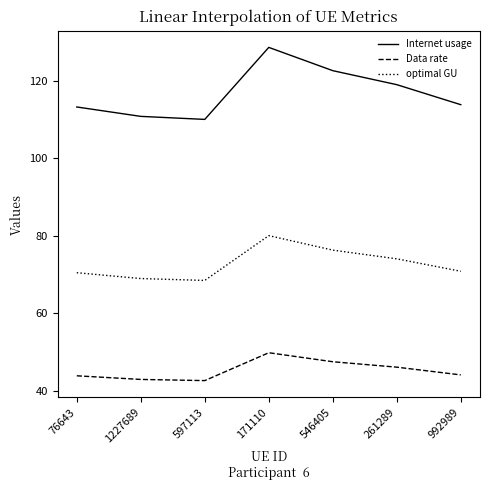

At which label is Internet usage closest to 119?

261289